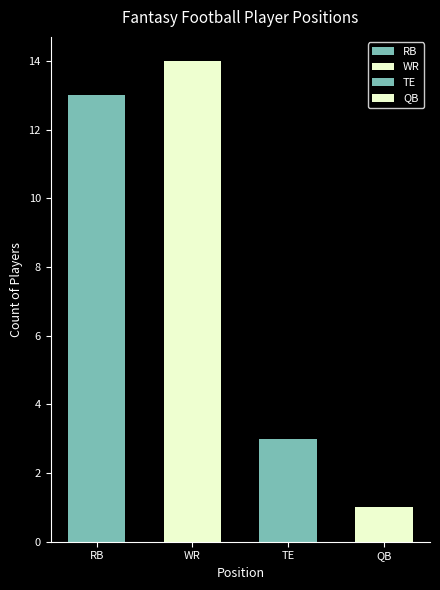

Between TE and WR, which is larger?

WR